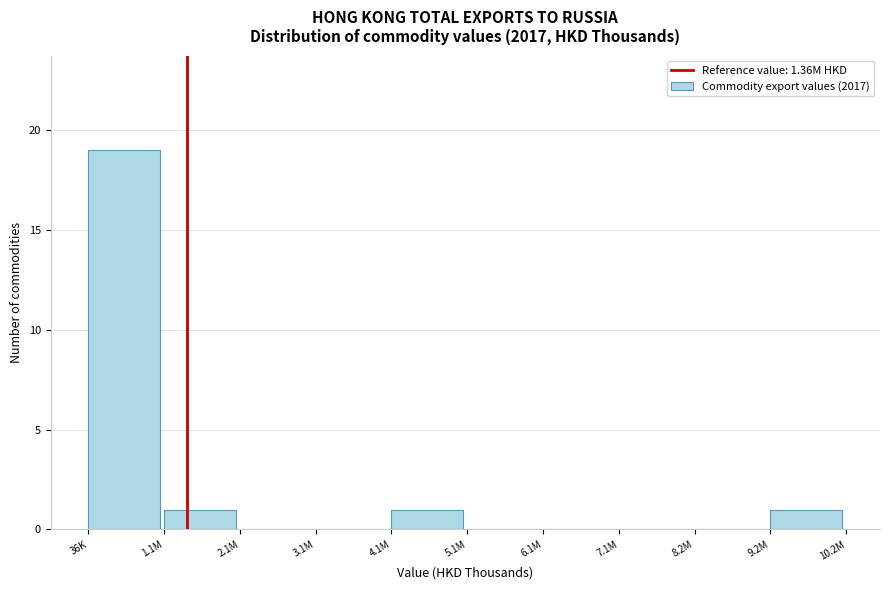

Reading left to right, what are all the values shown in this chart?

36K=19	1.1M=1	2.1M=0	3.1M=0	4.1M=1	5.1M=0	6.1M=0	7.1M=0	8.2M=0	9.2M=1